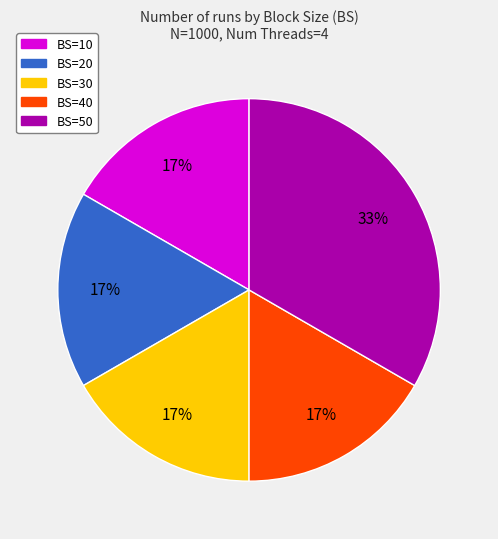

What is the ratio of the value at BS=30 to the value at BS=10?

1.0